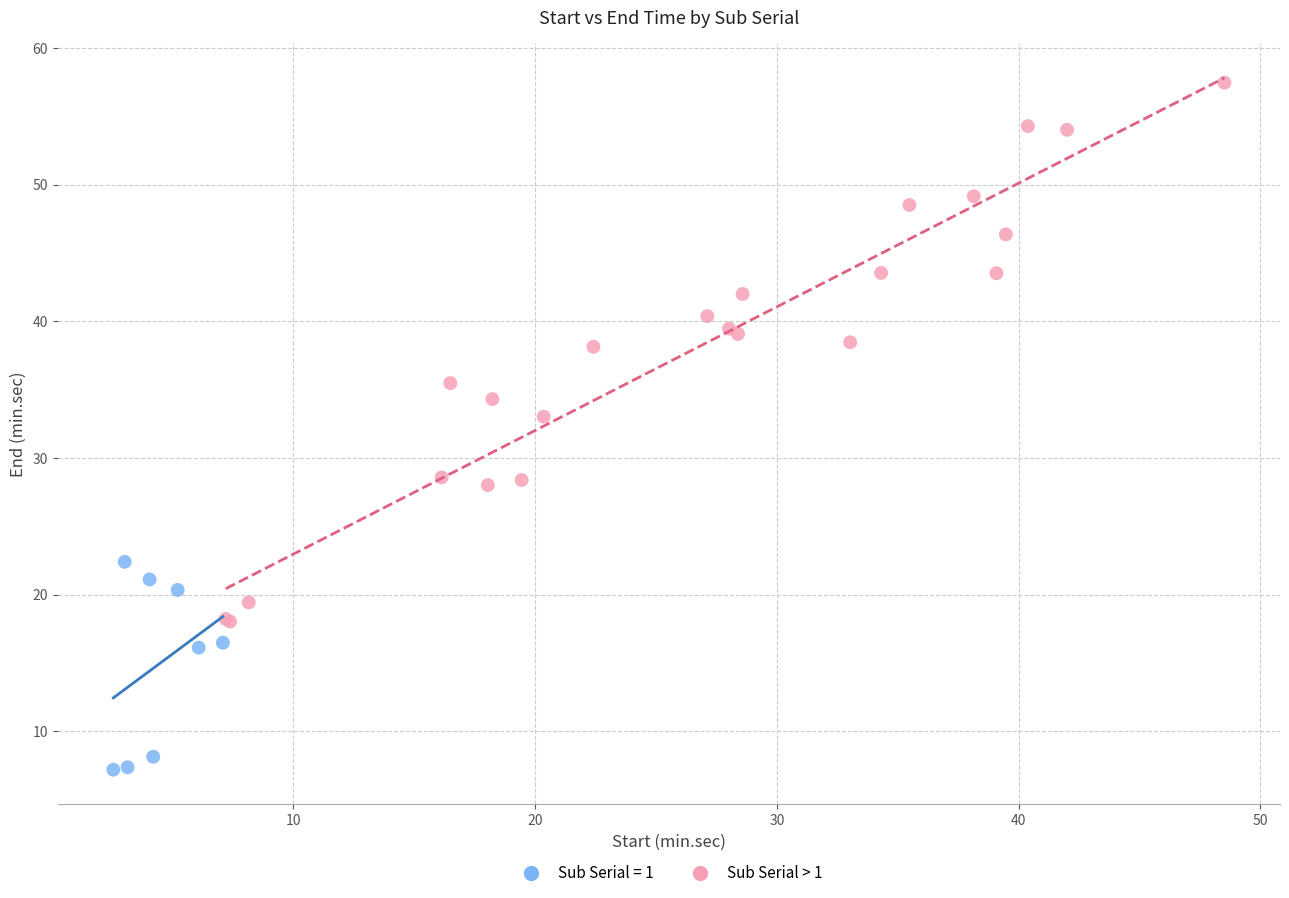

Which series contains the lowest Y value?

Sub Serial = 1